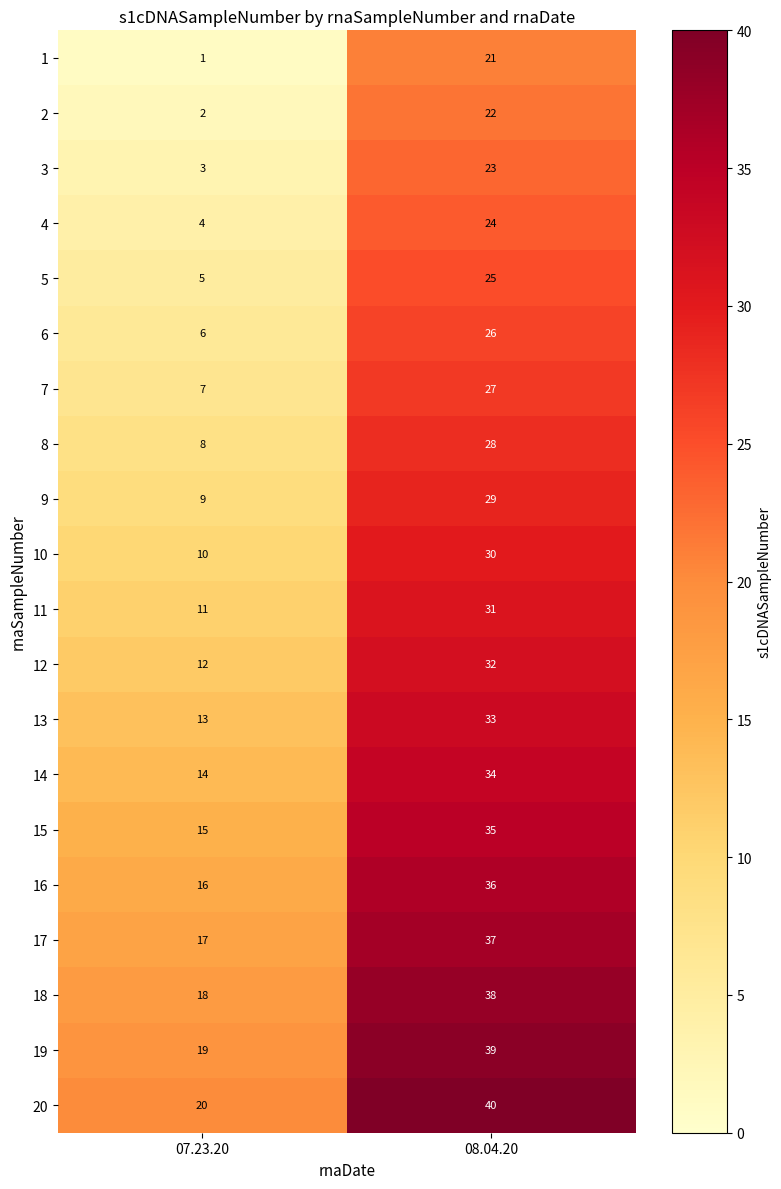

What is the greatest value displayed?

40